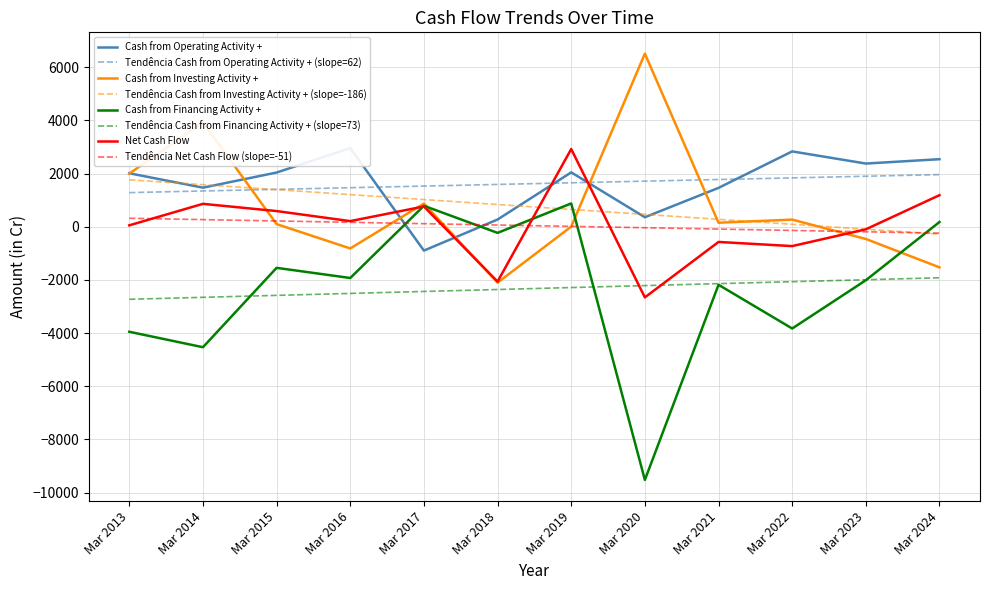

How many intersections are there between Net Cash Flow and Cash from Financing Activity +?

2